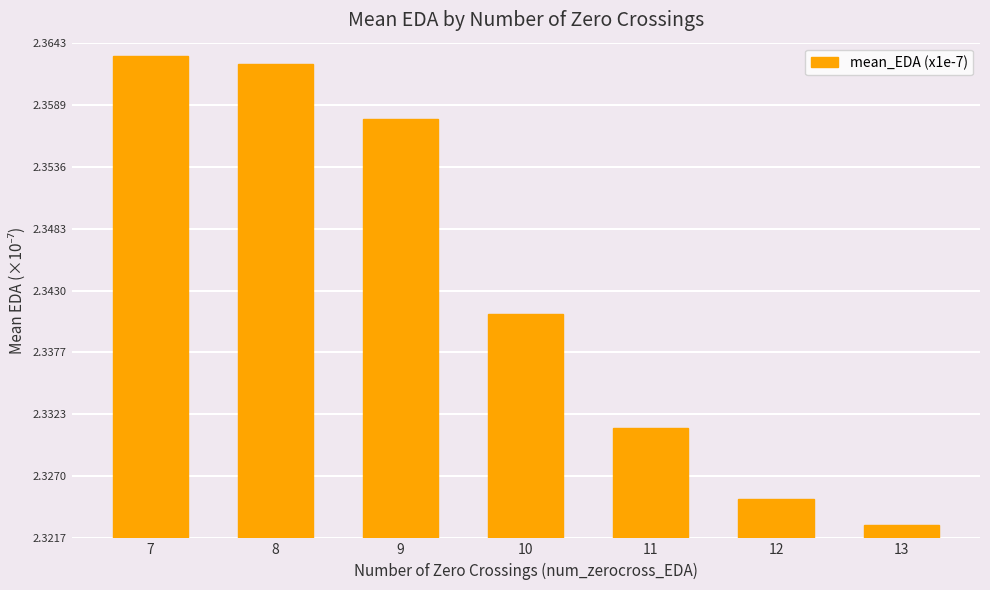

Between 7 and 9, which is larger?

7